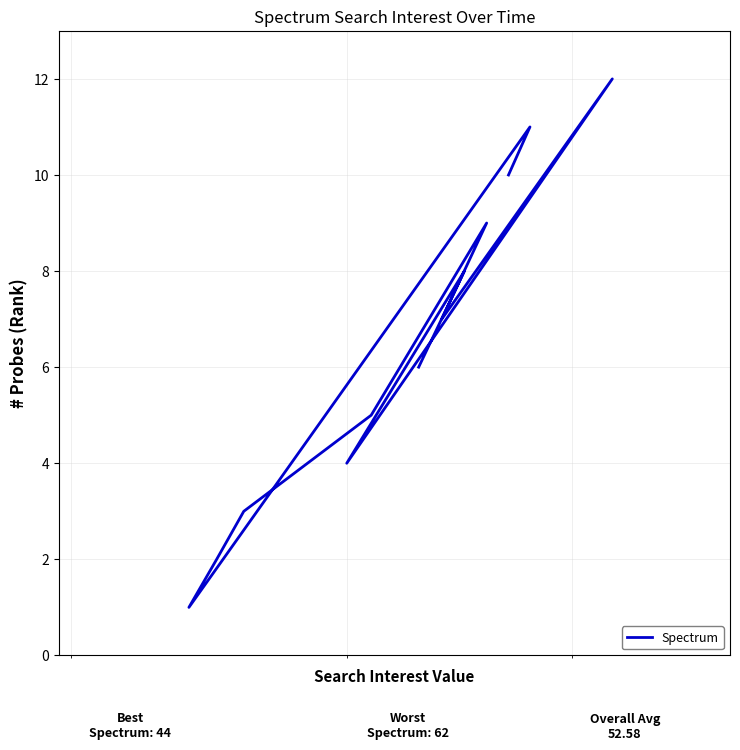

What is the smallest value displayed?

1